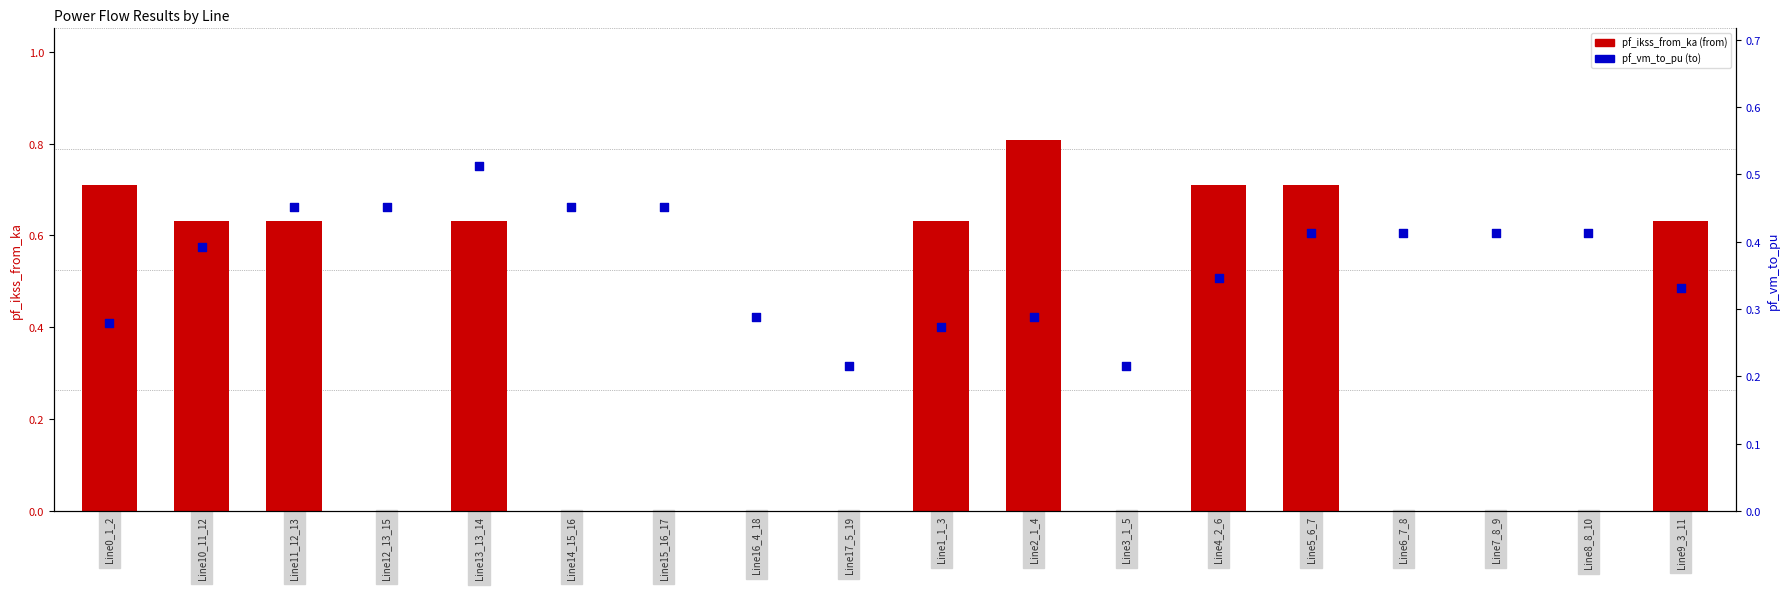

What is the total value across all series at Line2_1_4?

1.1